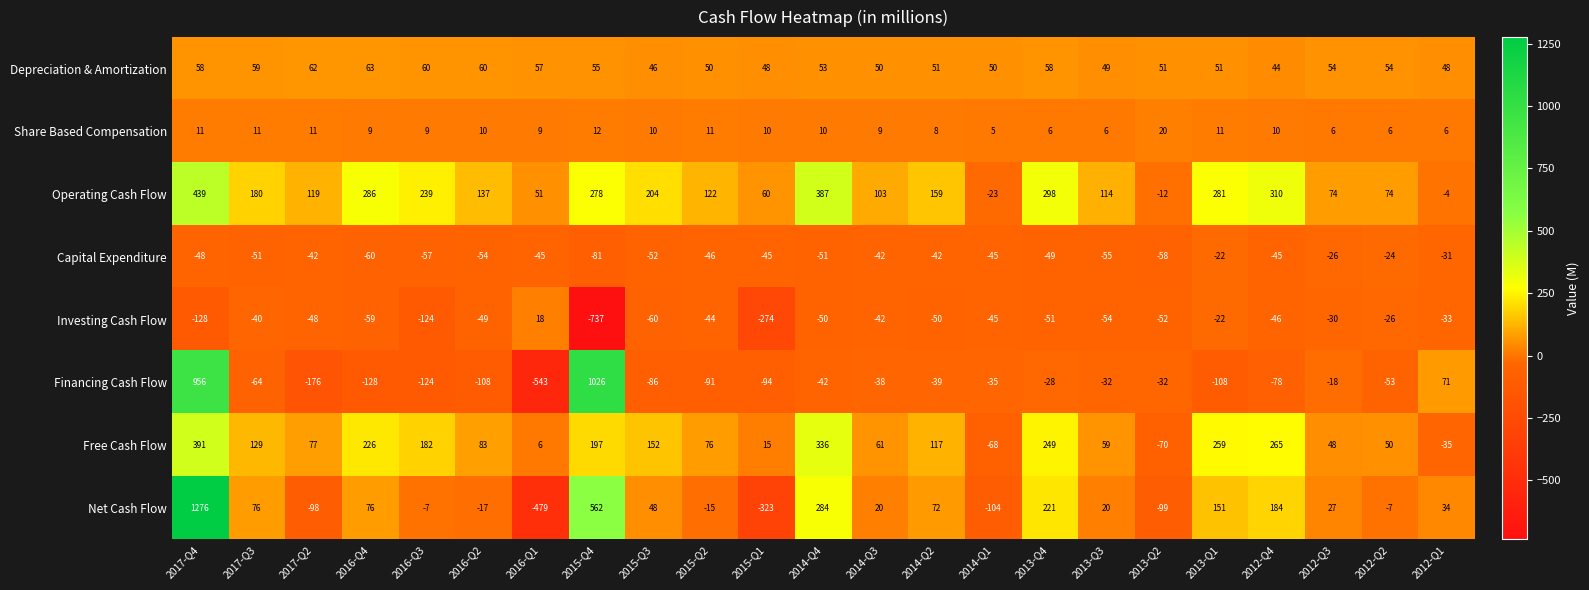

Which series has the largest range (max minus min)?

Net Cash Flow